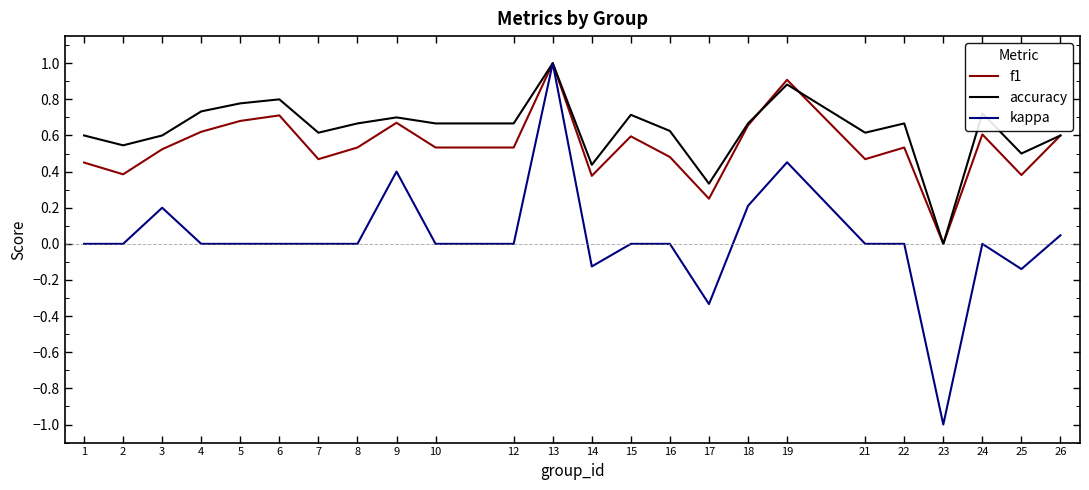

At which label does kappa reach its peak?

13